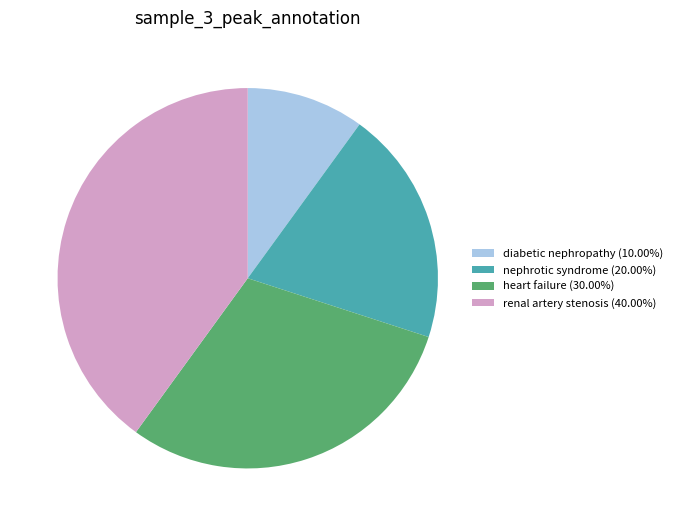

Does diabetic nephropathy account for over 50% of the chart?

No